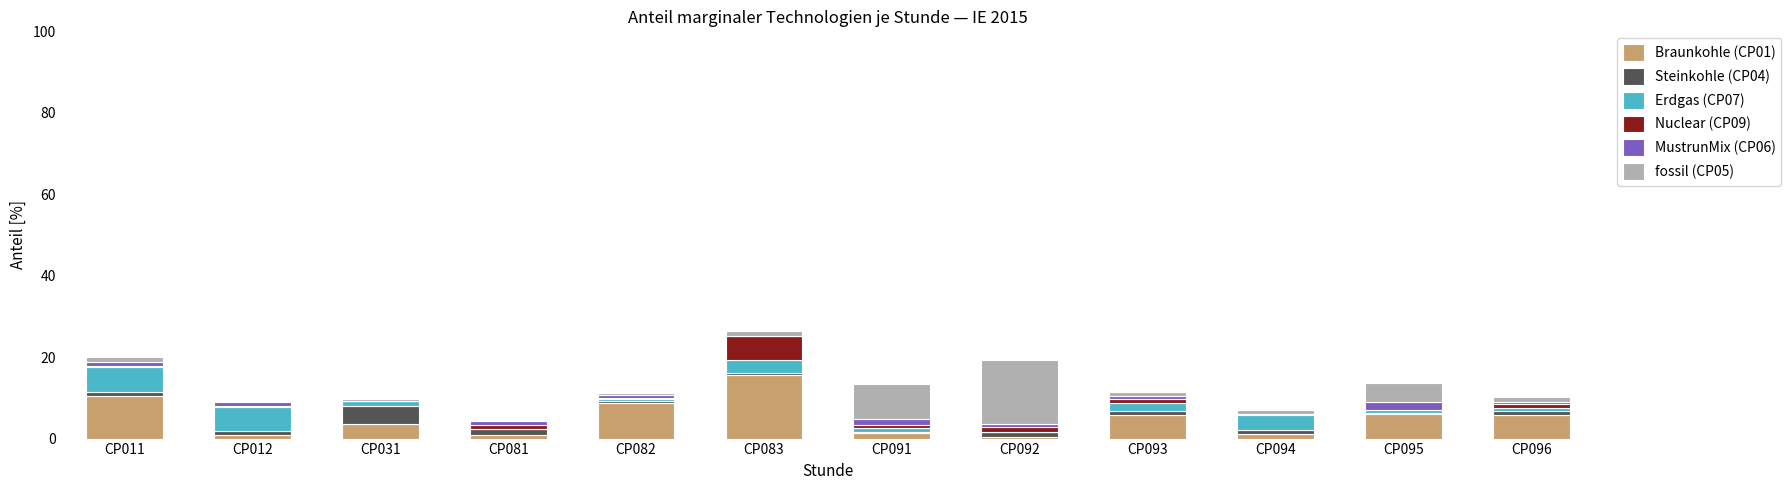

What is the sum of all Braunkohle (CP01) values?

61.0